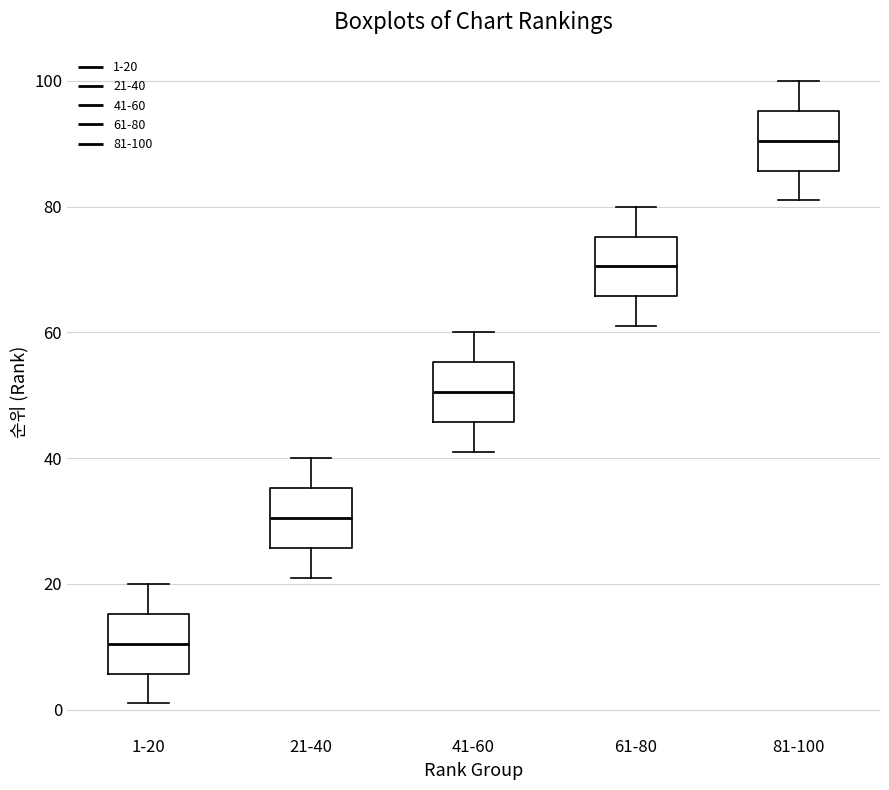

Reading left to right, transcribe this box plot: for each box, give where its median line is, the range the box spans, and where its two whiskers end, as read against the y-axis. The values are not printed on the chart, so give them approximately, as read against the axis.

1-20: median 10, box 6 to 16, whiskers 2 to 20
21-40: median 30, box 26 to 36, whiskers 22 to 40
41-60: median 50, box 46 to 56, whiskers 42 to 60
61-80: median 70, box 66 to 76, whiskers 62 to 80
81-100: median 90, box 86 to 96, whiskers 82 to 100